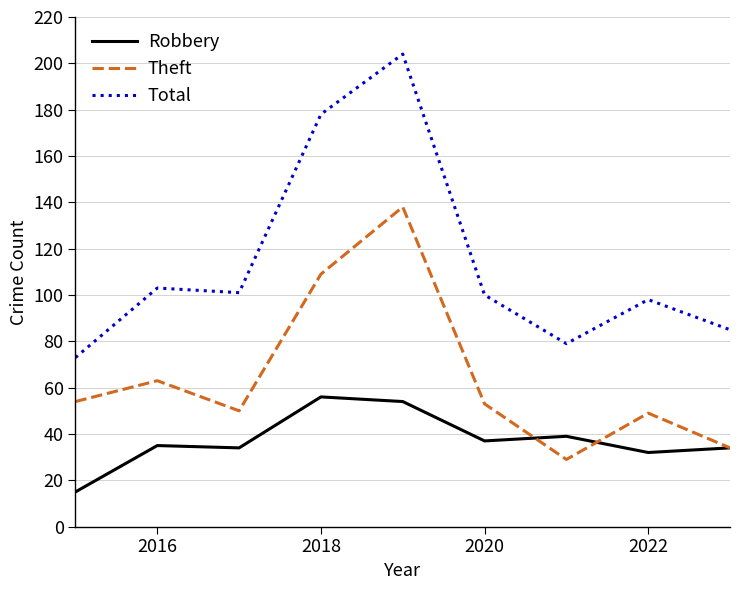

What are all the series names shown in the legend?

Robbery, Theft, Total